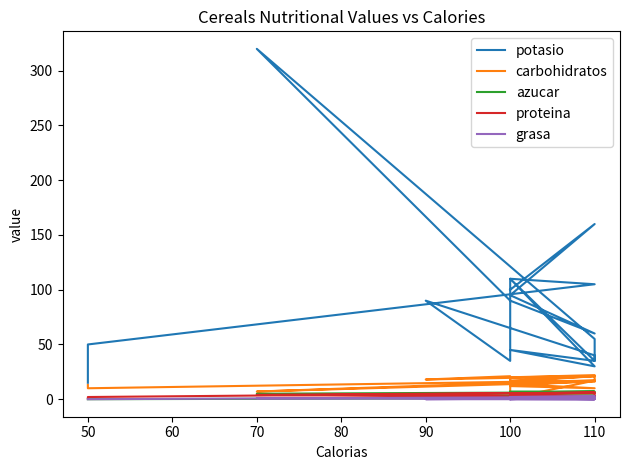

Reading left to right, what are all the values shown in this chart?

potasio: 15	50	105	110	35	90	40	35	110	110	30	45	35	55	320	90	60	95	160	100
carbohidratos: 13	10	17	1	21	18	21	21	16	17	21	20	22	16	7	15	17	12	10	14
azucar: 0	0	1	1	2	2	3	3	3	3	3	3	3	3	5	6	6	6	7	7
proteina: 1	2	6	5	2	3	2	2	3	3	2	3	2	6	4	2	2	4	3	3
grasa: 0	0	2	2	0	0	1	1	1	1	0	0	0	0	1	1	1	2	3	0